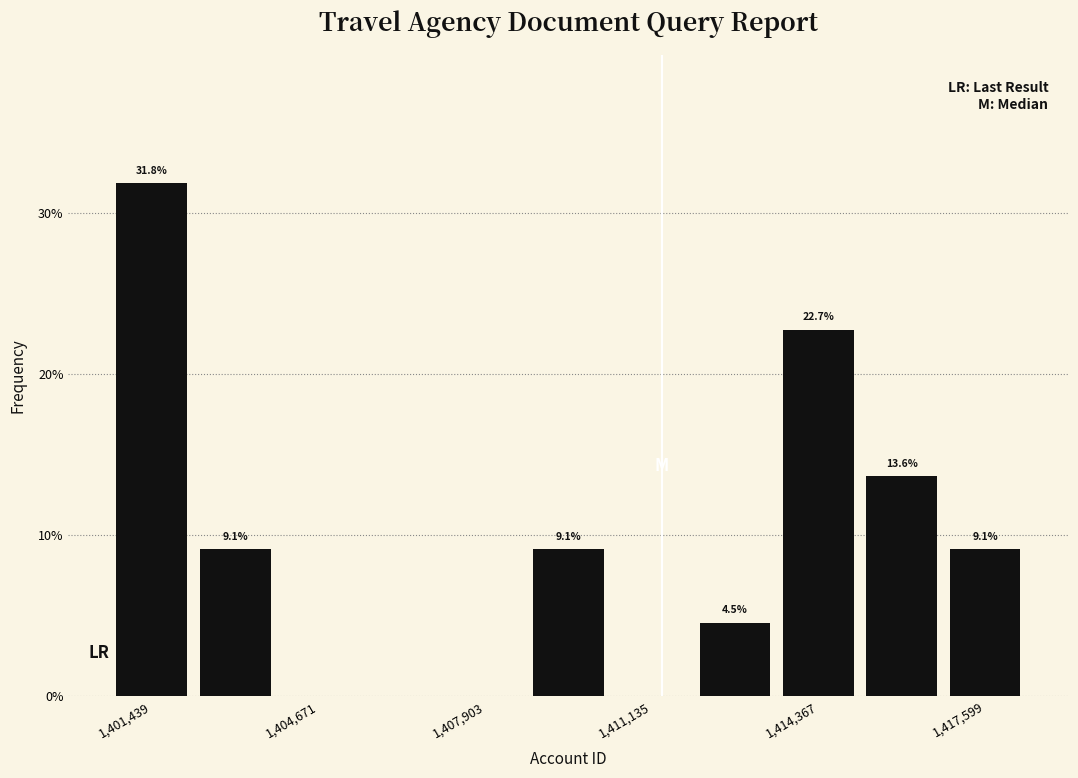

Read against the x-axis, roughly where is the centre of the tallest bar?

1401500